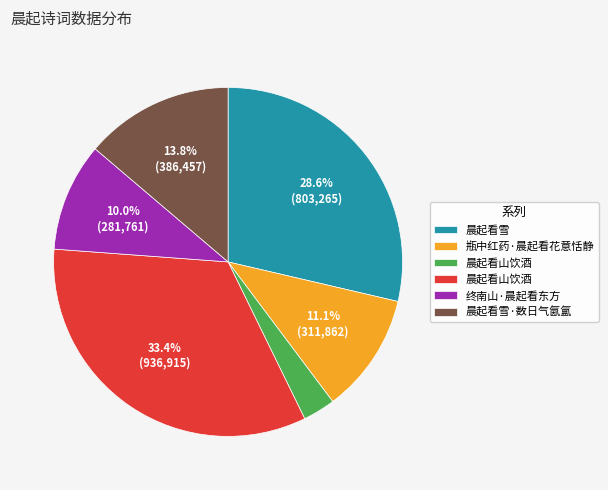

Does any single category account for the majority?

No